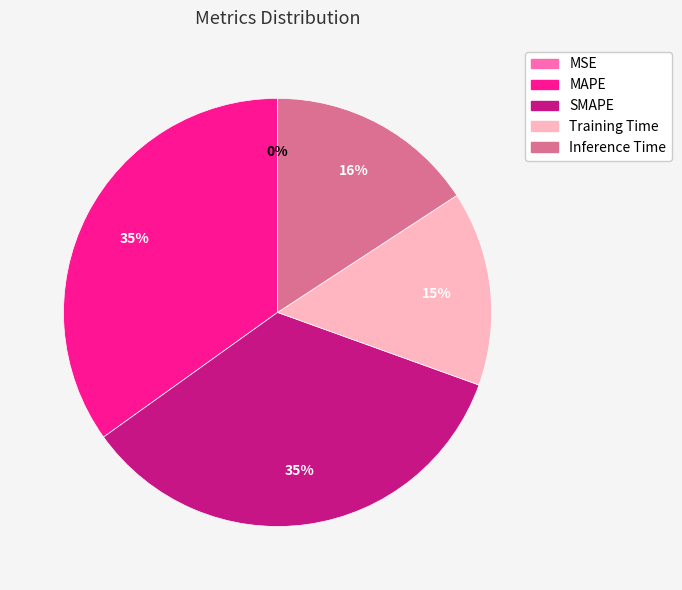

True or false: MAPE accounts for 48% of the total.

False